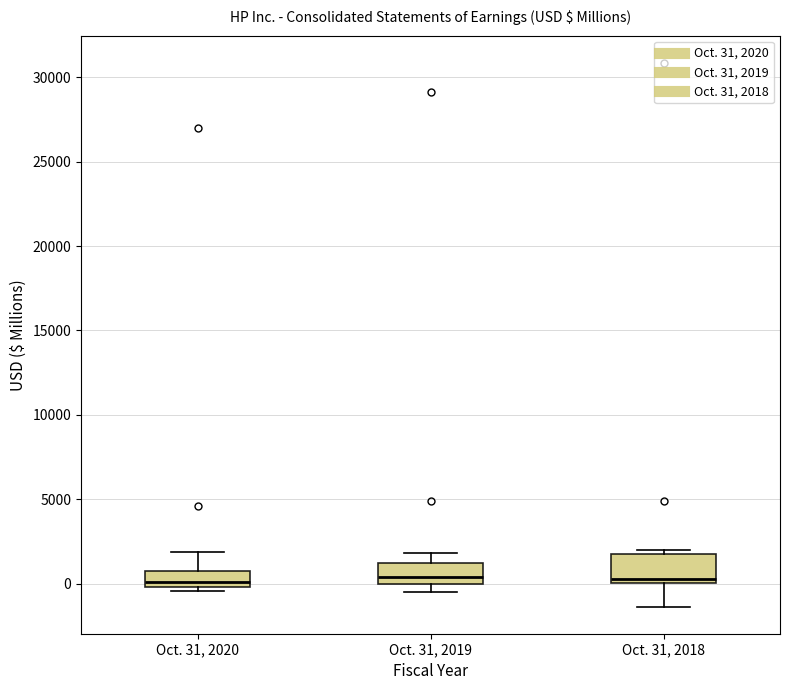

Where is the upper edge of the box for Oct. 31, 2019 on the y-axis? The values are not printed on the chart, so give them approximately, as read against the axis.

1000